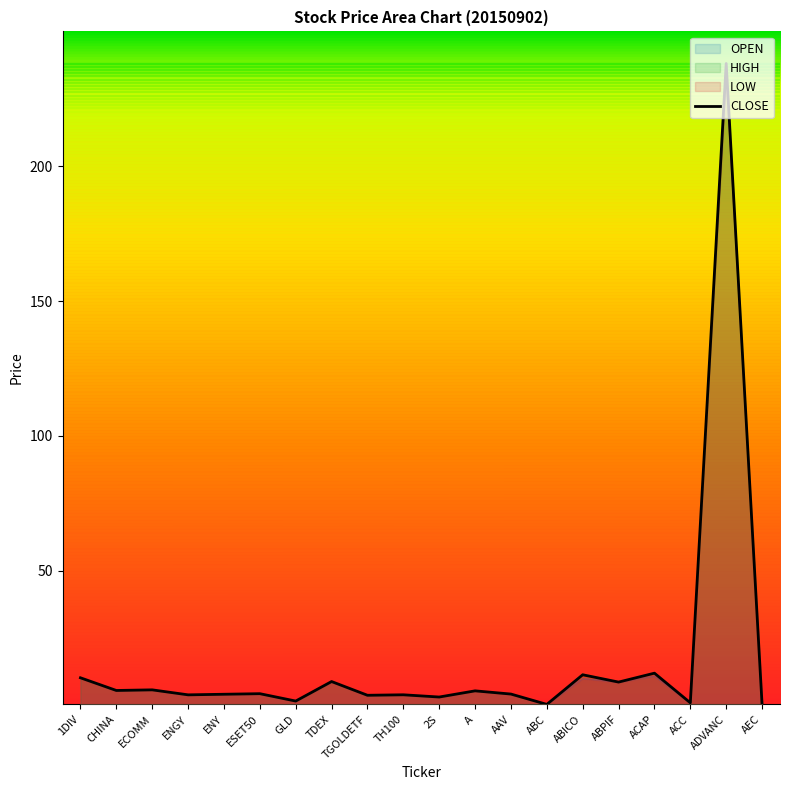

Reading left to right, extract all data points from this chart.

10.4	5.7	5.9	4.1	4.3	4.5	1.8	9.0	3.9	4.1	3.3	5.5	4.4	0.5	11.5	8.8	12.1	1.1	238.0	0.6